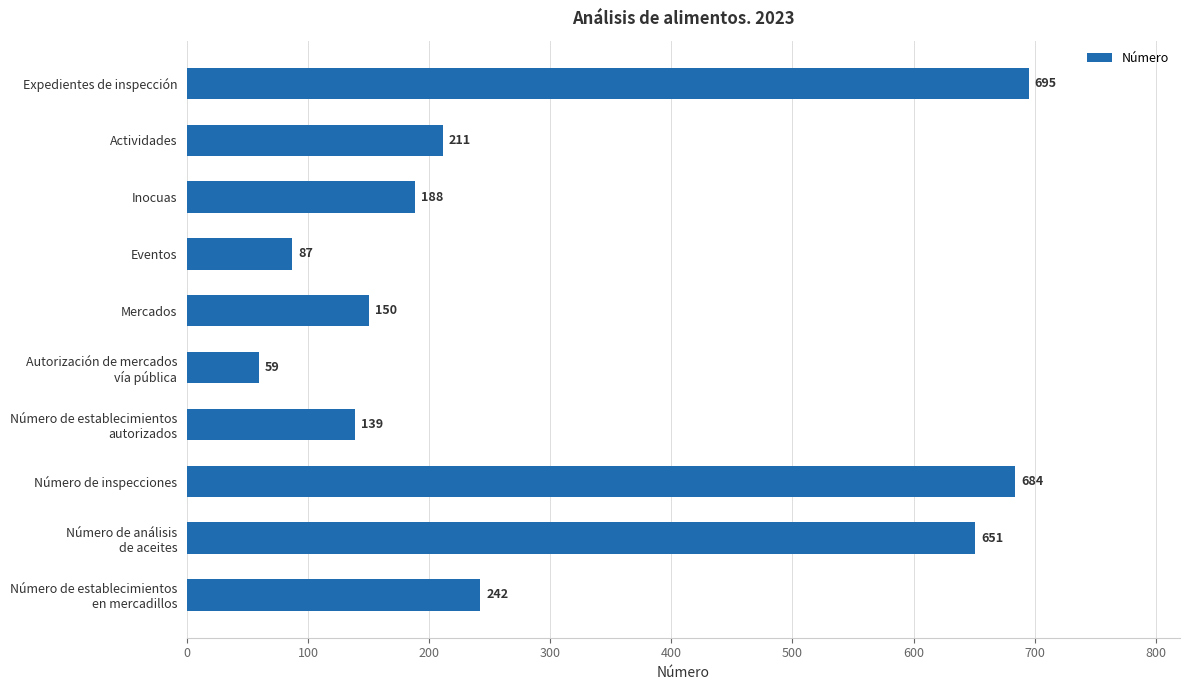

What is the sum of all values?

3106